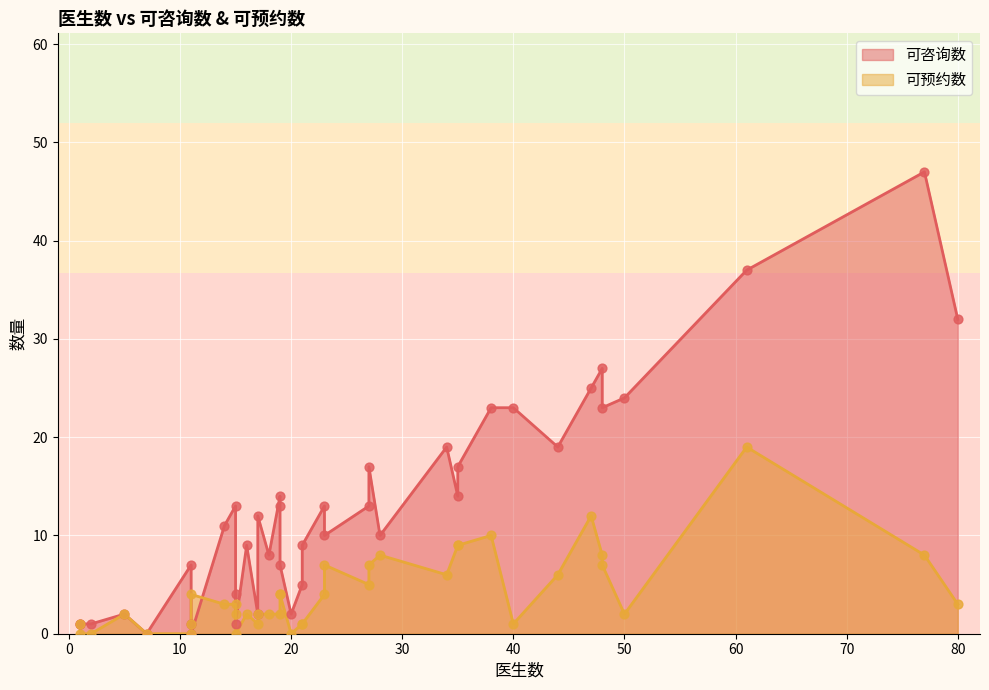

Is the value of 可预约数 at 50 greater than the value of 可咨询数 at 17?

No